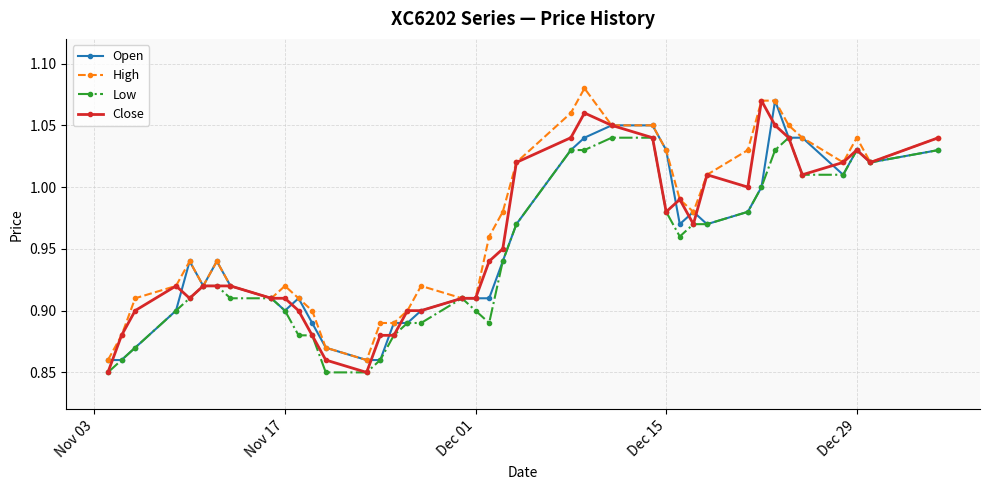

At how many categories does at least one series exceed 0?

40